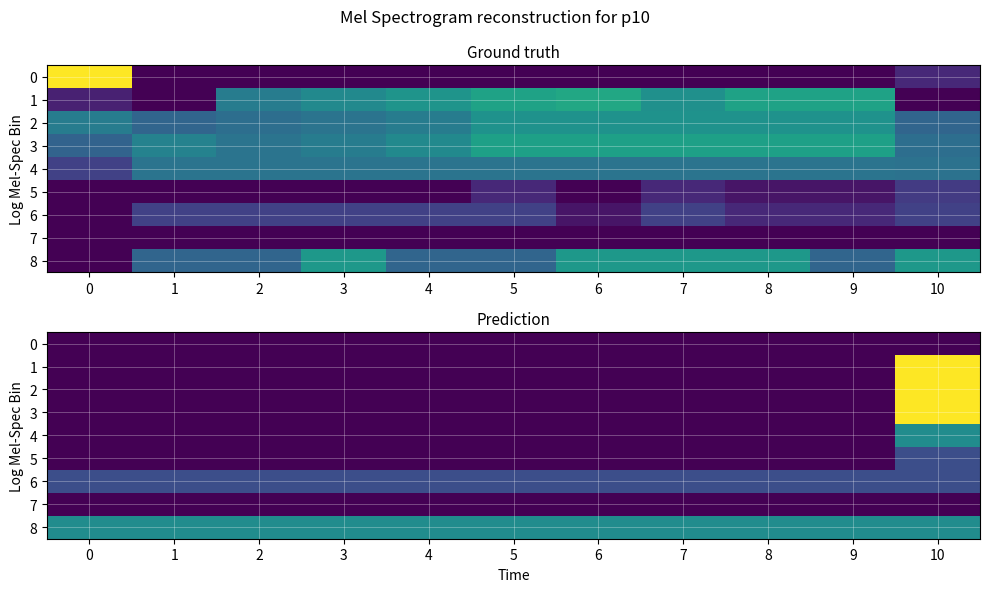

What is the maximum value for 3?

9.5